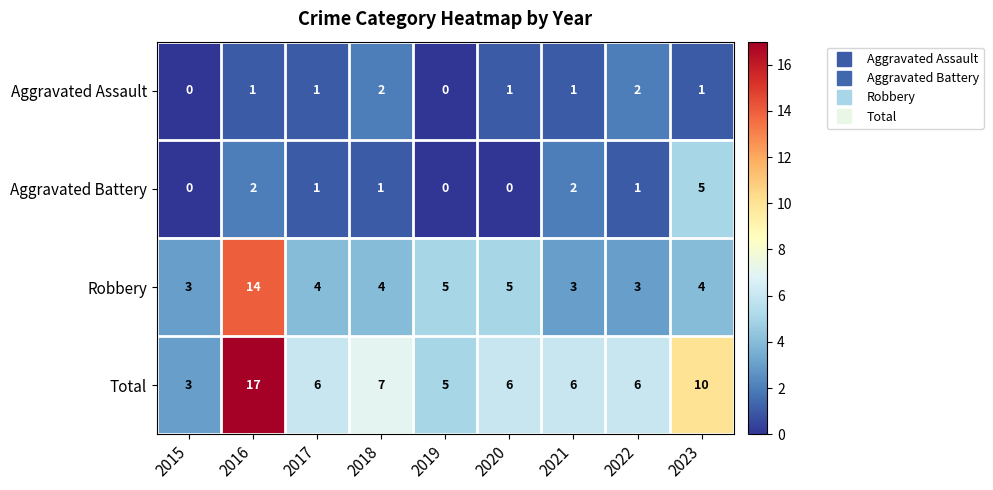

Count the Aggravated Battery values in the range 0 to 2.

8